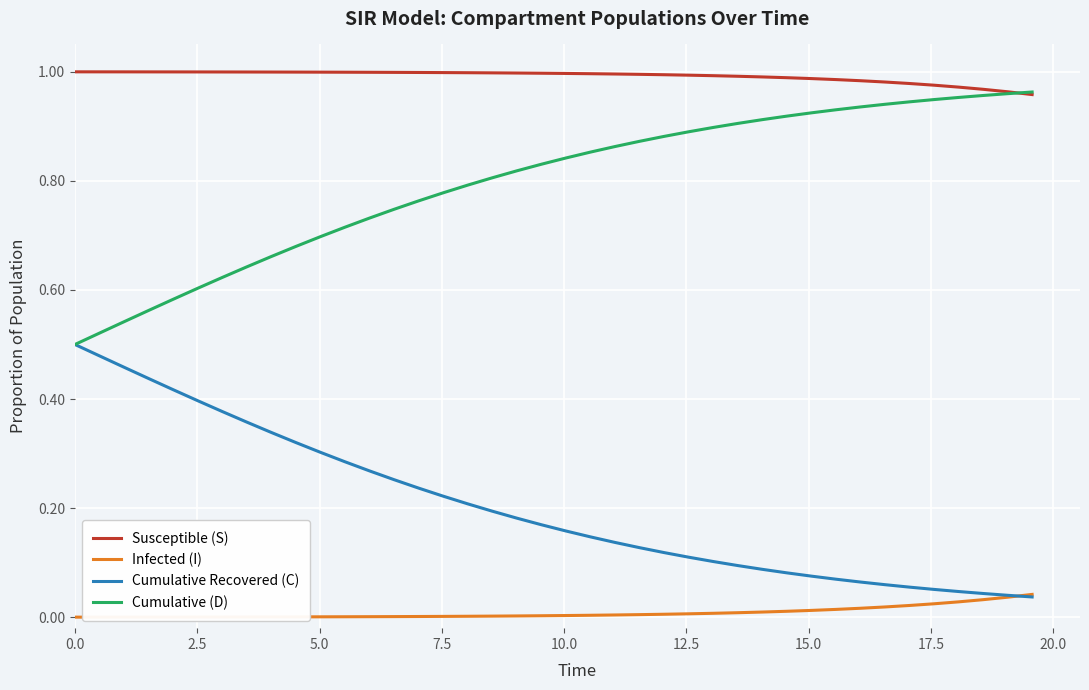

Is this an area chart (filled region under the line)?

No